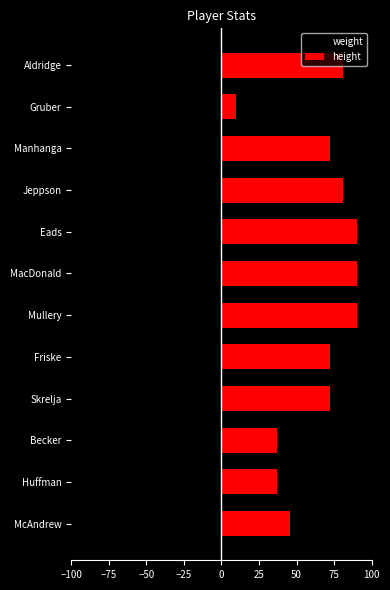

Count the number of data series in this chart.

2